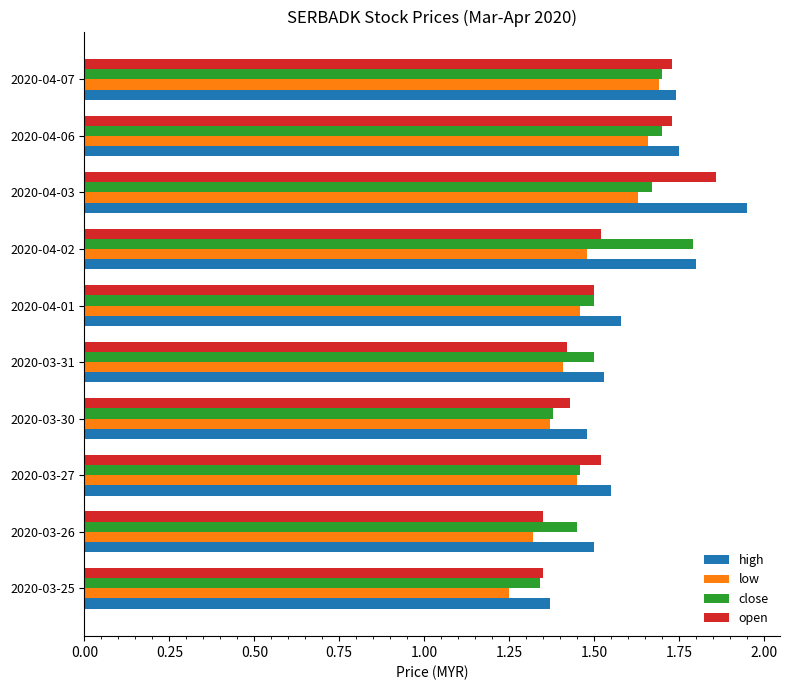

What is the difference between the maximum and second lowest values in the low series?

0.4